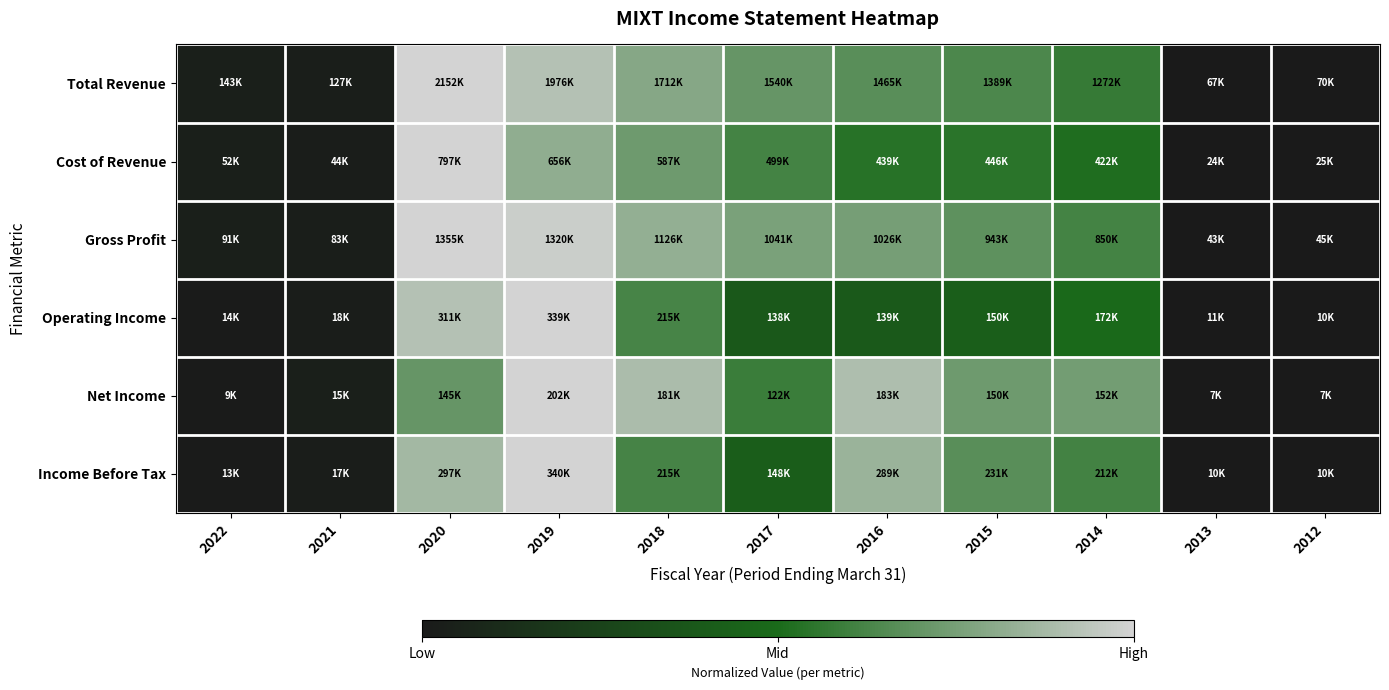

Between 2012 and 2018, which is larger?

2018